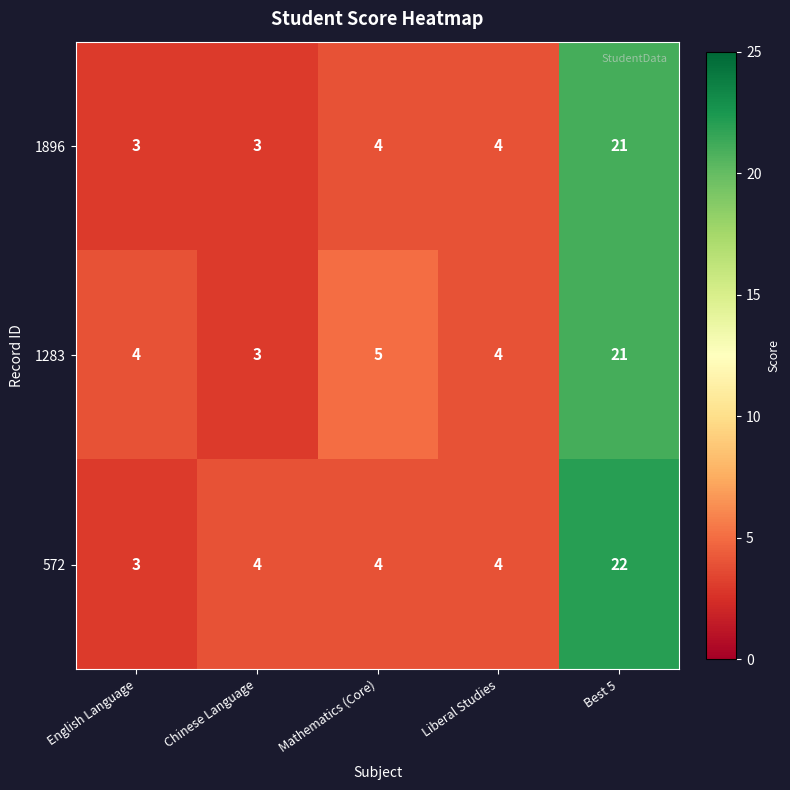

At which category is the sum across all series the highest?

Best 5